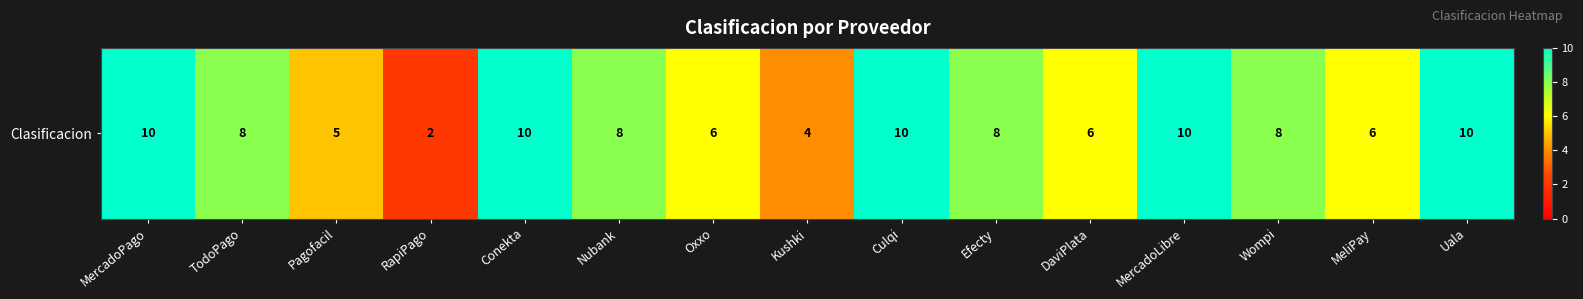

What is the sum of all values?

111